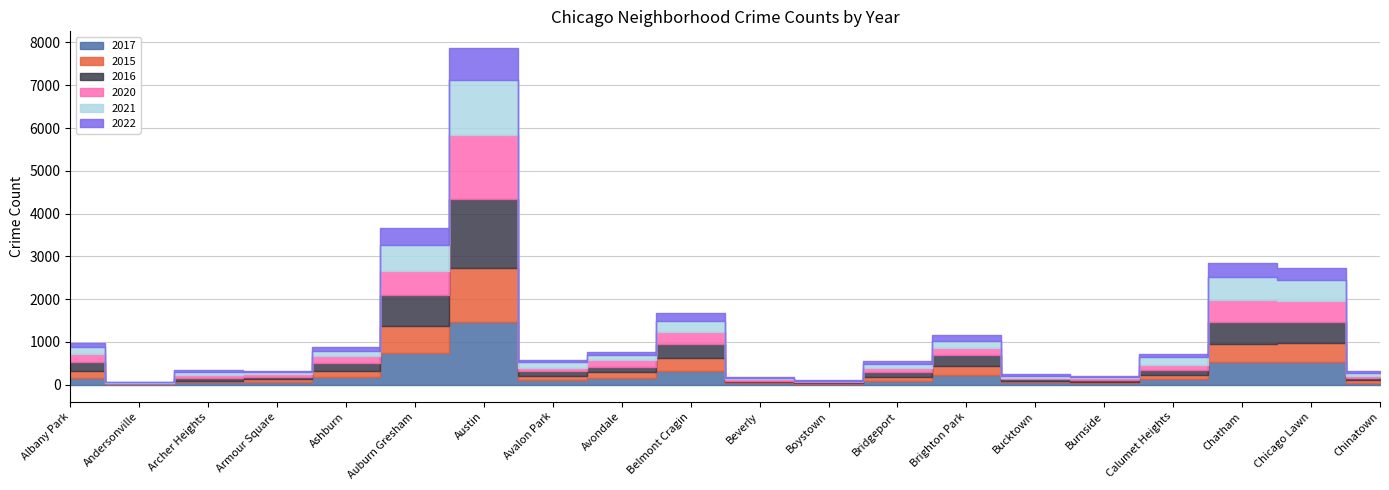

The value of 2016 at Bridgeport is 110. True or false?

True